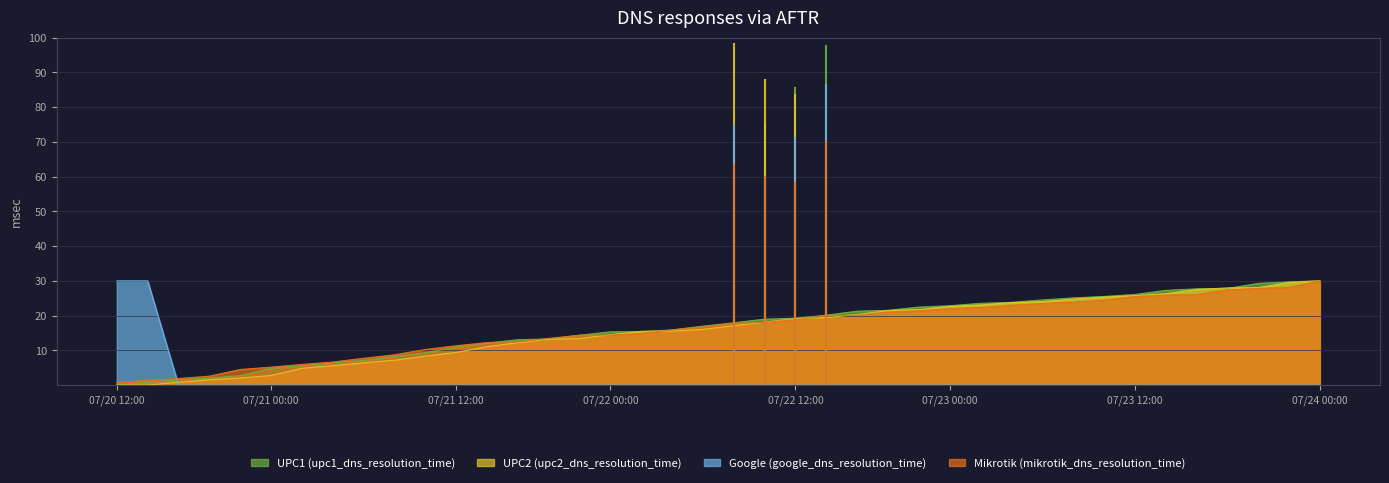

Reading left to right, list all the values displayed in this chart.

UPC1 (upc1_dns_resolution_time): 102=0.0	127=0.8	178=1.5	185=2.0	208=2.7	215=4.8	266=5.5	273=6.4	281=7.1	317=8.2	340=9.3	342=11.0	368=12.1	382=13.1	392=13.3	418=14.4	434=15.3	443=15.4	453=15.9	479=17.0	590=17.9	607=19.0	618=19.3	620=20.1	641=21.3	644=21.5	651=22.5	654=22.8	677=23.5	680=23.8	701=24.5	707=25.1	727=25.5	732=26.1	733=27.3	734=27.7	749=27.8	750=29.3	760=29.7	770=30.0
UPC2 (upc2_dns_resolution_time): 102=0.0	127=0.0	178=0.8	185=1.5	208=2.0	215=2.8	266=4.8	273=5.6	281=6.4	317=7.2	340=8.3	342=9.4	368=11.1	382=12.2	392=13.2	418=13.4	434=14.5	443=15.5	453=15.5	479=16.0	590=17.1	607=18.1	618=19.2	620=19.4	641=20.3	644=21.5	651=21.7	654=22.7	677=23.1	680=23.8	701=24.0	707=24.7	727=25.3	732=25.8	733=26.3	734=27.5	749=28.0	750=28.1	760=29.5	770=30.0
Google (google_dns_resolution_time): 102=30.0	127=30.0	178=0.0	185=0.0	208=0.0	215=0.0	266=0.0	273=0.0	281=0.0	317=0.0	340=0.0	342=0.0	368=0.0	382=0.0	392=0.0	418=0.0	434=0.0	443=0.0	453=0.0	479=0.0	590=0.0	607=0.0	618=0.0	620=0.0	641=0.0	644=0.0	651=0.0	654=0.0	677=0.0	680=0.0	701=0.0	707=0.0	727=0.0	732=0.0	733=0.0	734=0.0	749=0.0	750=0.0	760=0.0	770=0.0
Mikrotik (mikrotik_dns_resolution_time): 102=0.7	127=1.4	178=1.9	185=2.6	208=4.5	215=5.2	266=6.0	273=6.6	281=7.7	317=8.7	340=10.2	342=11.3	368=12.2	382=12.4	392=13.4	418=14.3	434=14.4	443=14.9	453=15.9	479=16.8	590=17.8	607=18.0	618=18.8	620=19.9	641=20.1	644=21.0	651=21.4	654=22.0	677=22.3	680=22.9	701=23.5	707=23.9	727=24.4	732=25.5	733=25.9	734=26.0	749=27.4	750=27.8	760=28.1	770=30.0